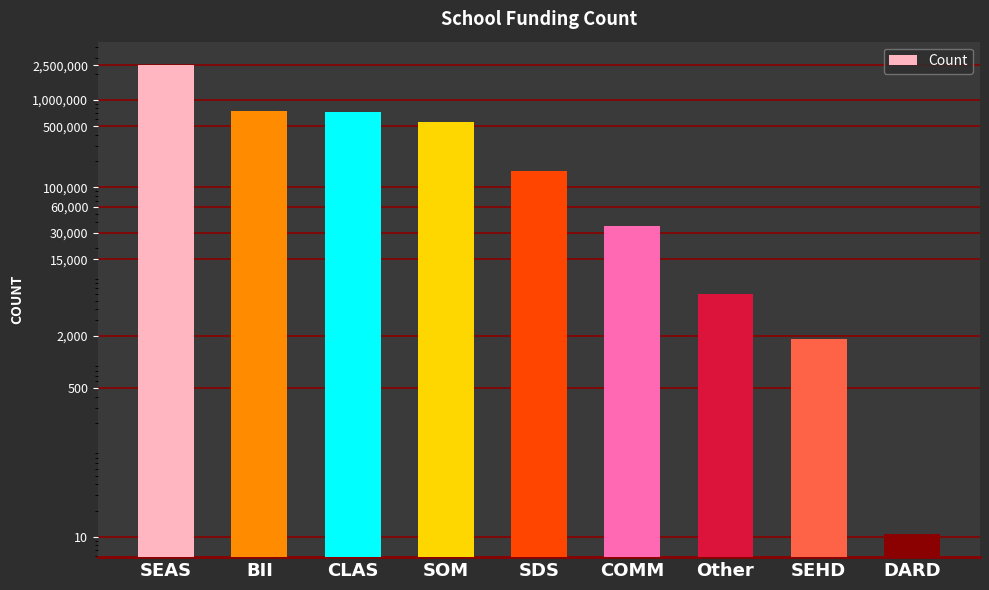

What is the approximate value at SEAS?

2503271.4